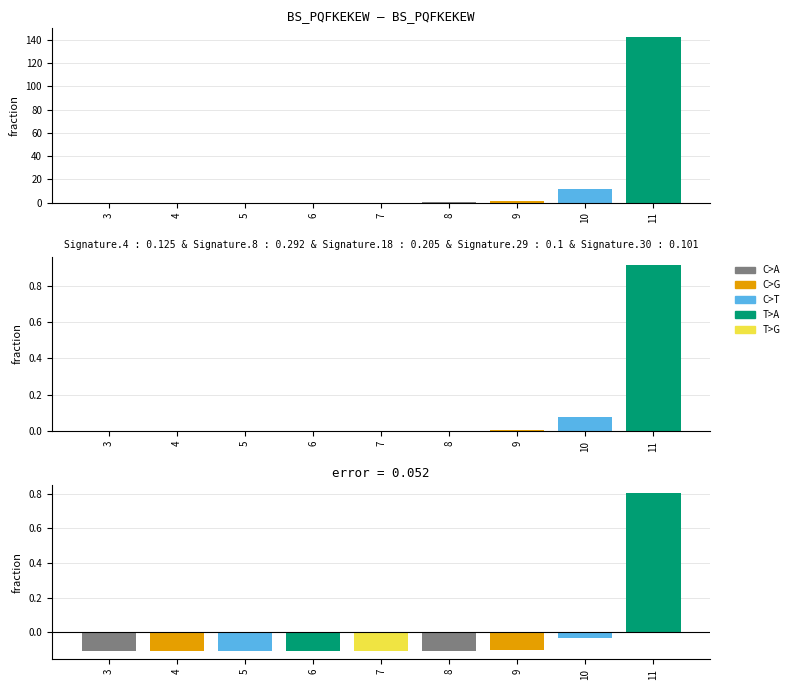

Which label corresponds to the smallest value in the chart?

3